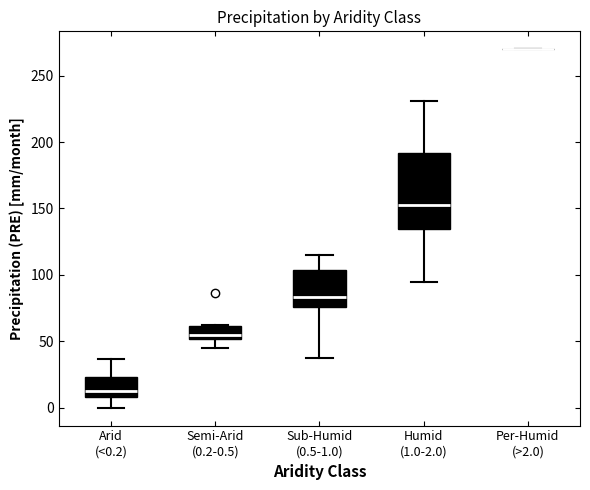

Reading left to right, transcribe this box plot: for each box, give where its median line is, the range the box spans, and where its two whiskers end, as read against the y-axis. The values are not printed on the chart, so give them approximately, as read against the axis.

Arid (<0.2): median 15, box 10 to 25, whiskers 0 to 35
Semi-Arid (0.2-0.5): median 55, box 50 to 60, whiskers 45 to 60
Sub-Humid (0.5-1.0): median 85, box 75 to 105, whiskers 35 to 115
Humid (1.0-2.0): median 150, box 135 to 190, whiskers 95 to 230
Per-Humid (>2.0): box collapsed to a line at 270, whiskers 270 to 270